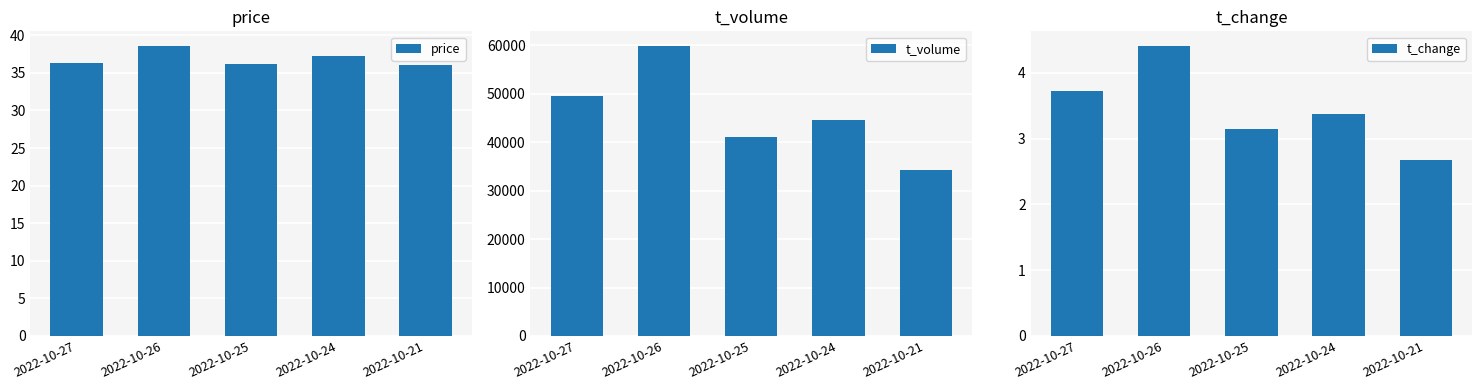

What is the minimum value for price?

36.1